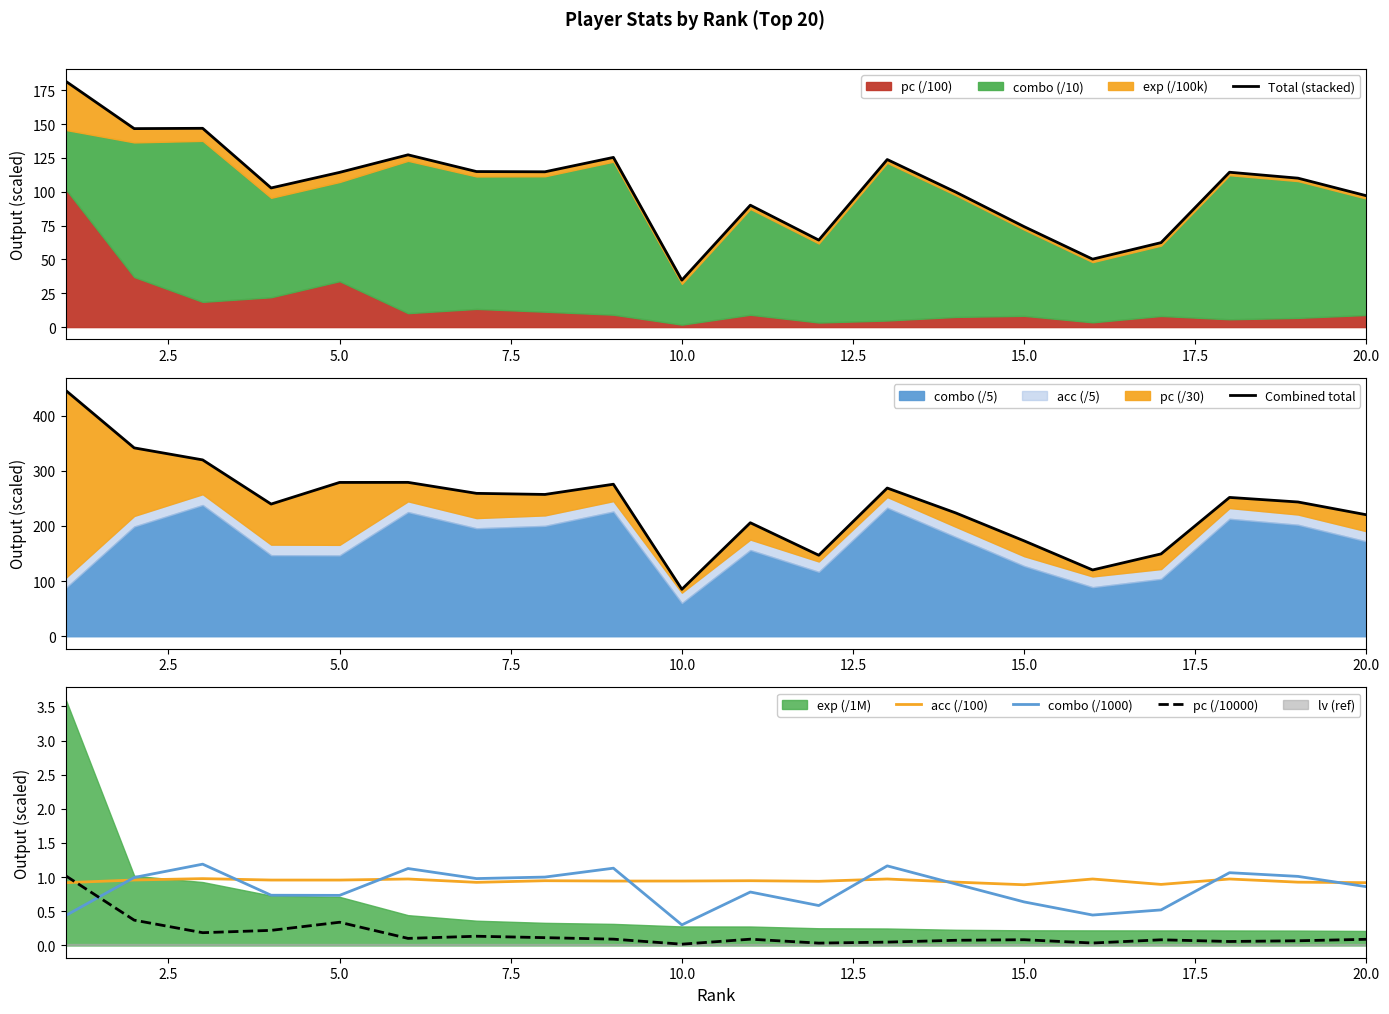

How many times do pc (/10000) and acc (/100) cross each other?

1